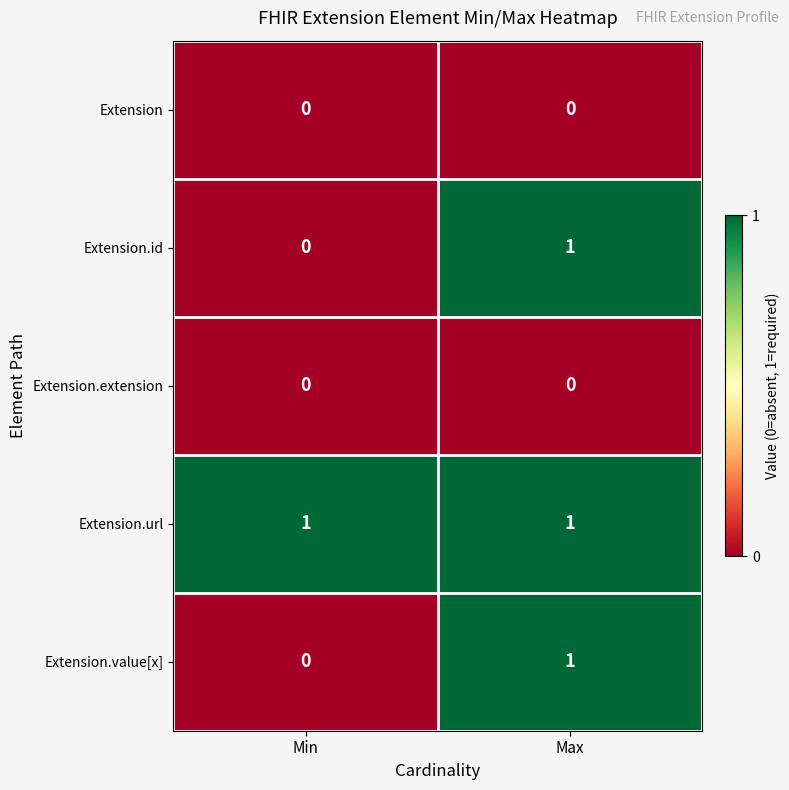

What is the greatest value displayed?

1